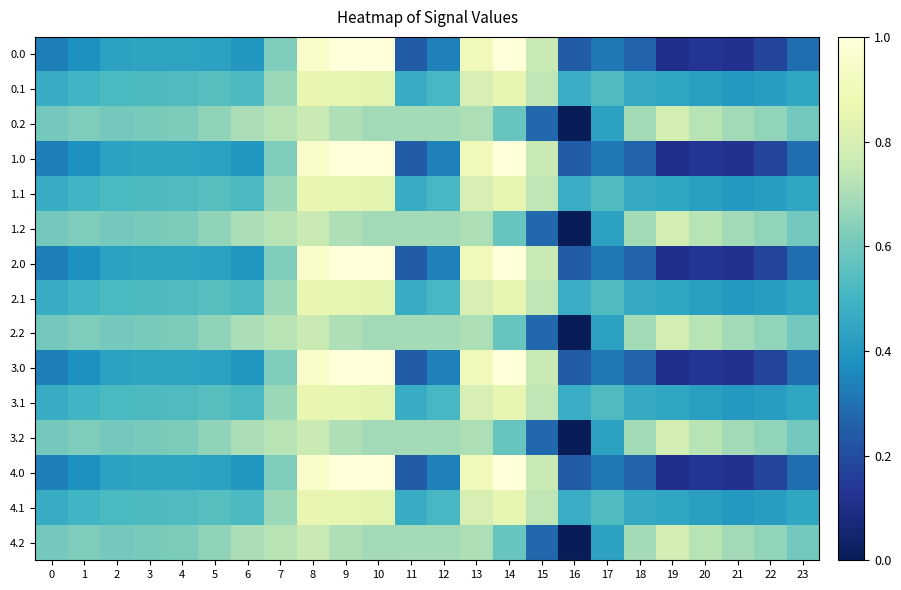

What is the total value across all series at 18?

7.1